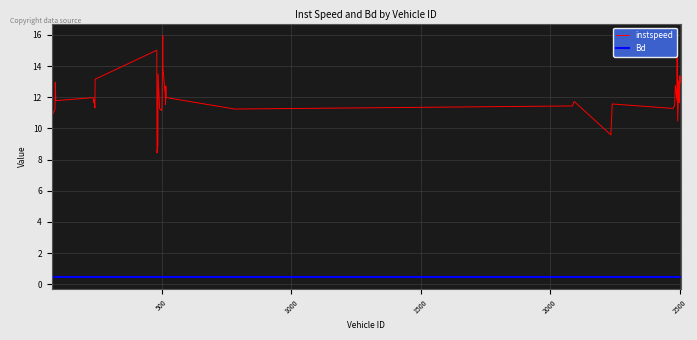

How many data points are less than 11?

5